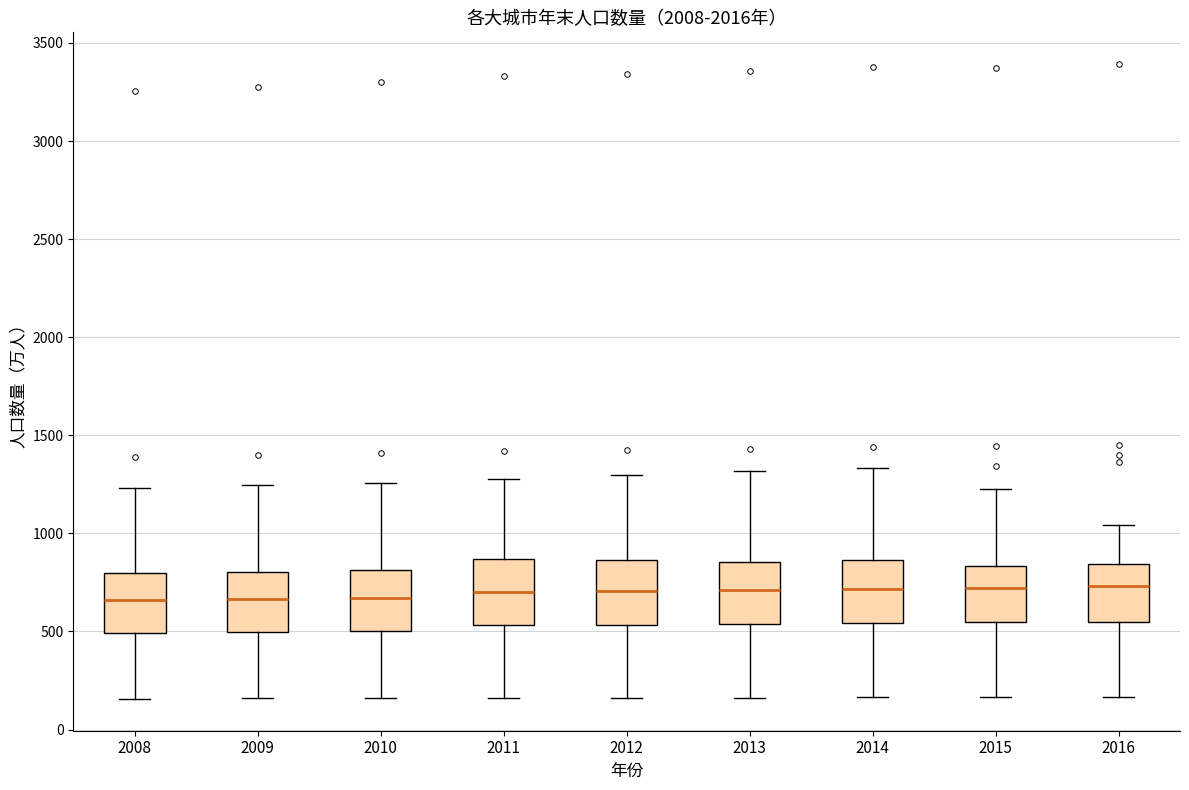

Reading left to right, read every box against the y-axis: the position of its median line, the range the box covers, and the ends of its whiskers. The values are not printed on the chart, so give them approximately, as read against the axis.

2008: median 650, box 500 to 800, whiskers 150 to 1250
2009: median 650, box 500 to 800, whiskers 150 to 1250
2010: median 650, box 500 to 800, whiskers 150 to 1250
2011: median 700, box 550 to 850, whiskers 150 to 1300
2012: median 700, box 550 to 850, whiskers 150 to 1300
2013: median 700, box 550 to 850, whiskers 150 to 1300
2014: median 700, box 550 to 850, whiskers 150 to 1350
2015: median 700, box 550 to 850, whiskers 150 to 1250
2016: median 750, box 550 to 850, whiskers 150 to 1050